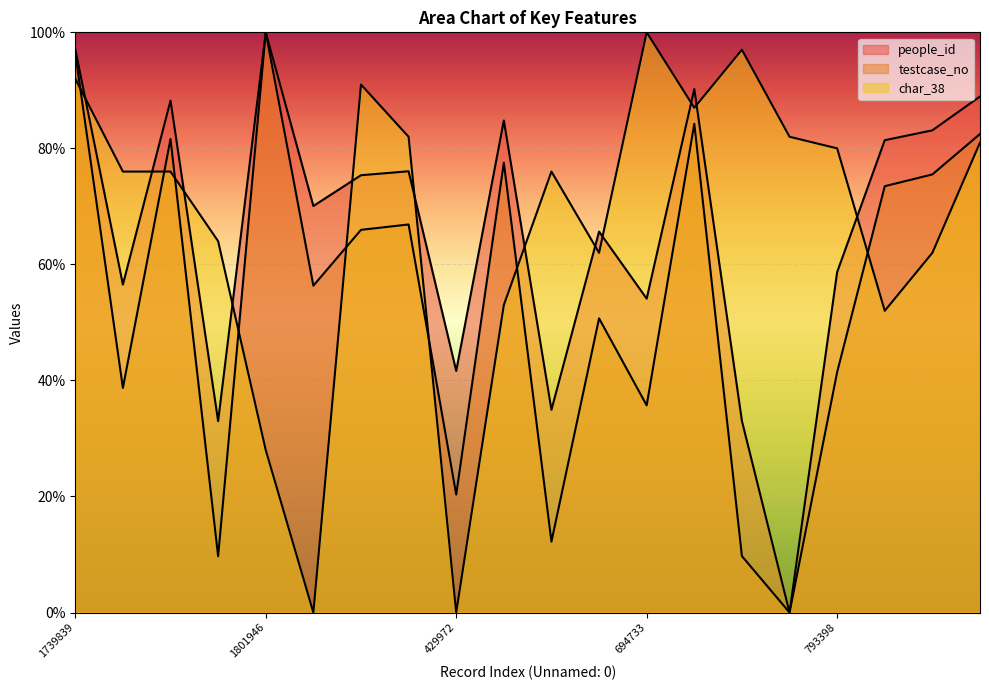

Where is the first local minimum for people_id?

746577